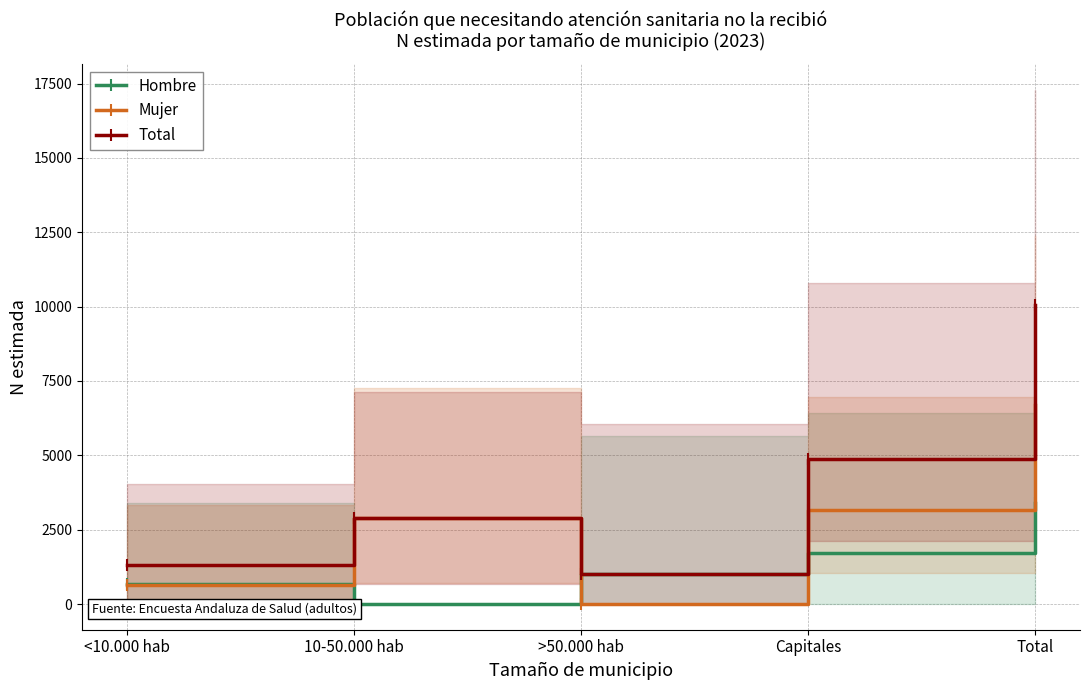

At which label does Mujer first exceed 2886?

Capitales